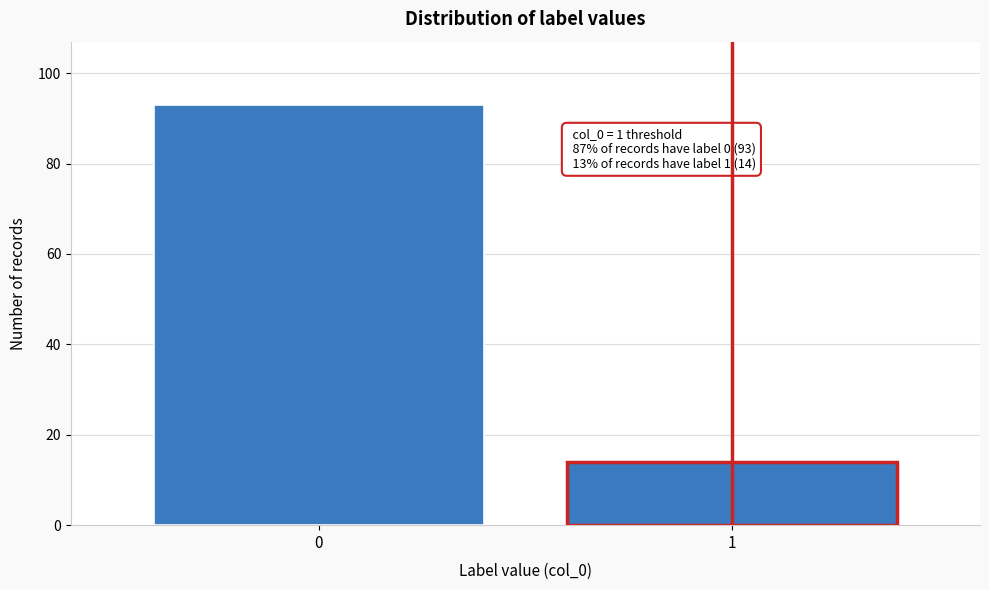

Reading left to right, what are all the values shown in this chart?

93	14